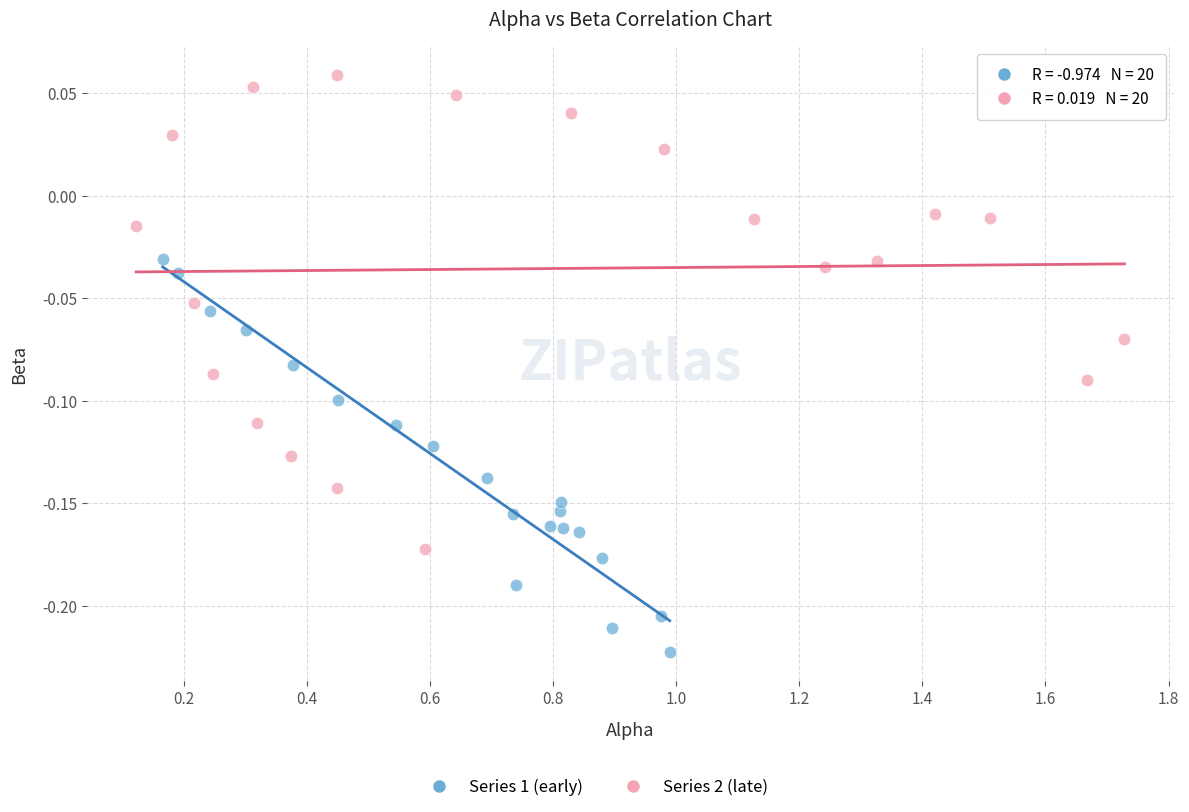

Which series reaches the maximum Y coordinate?

Series 2 (late)